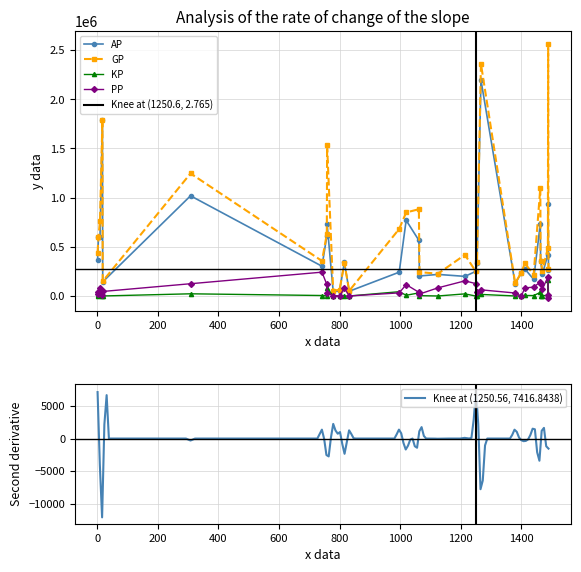

True or false: PP and KP intersect in this chart.

True